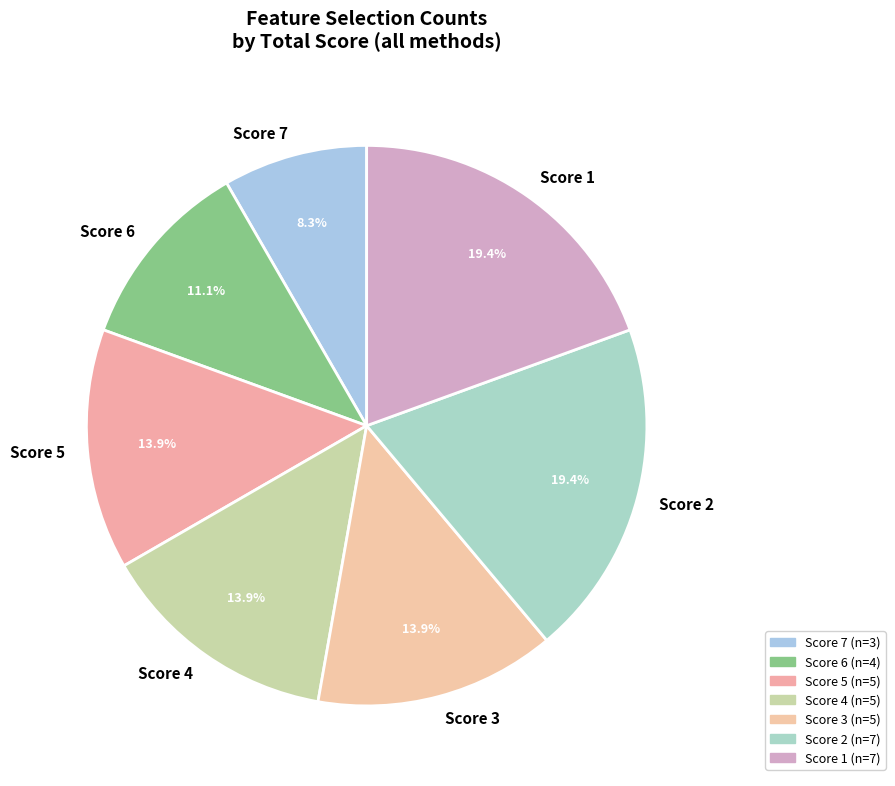

Between Score 1 and Score 5, which is larger?

Score 1